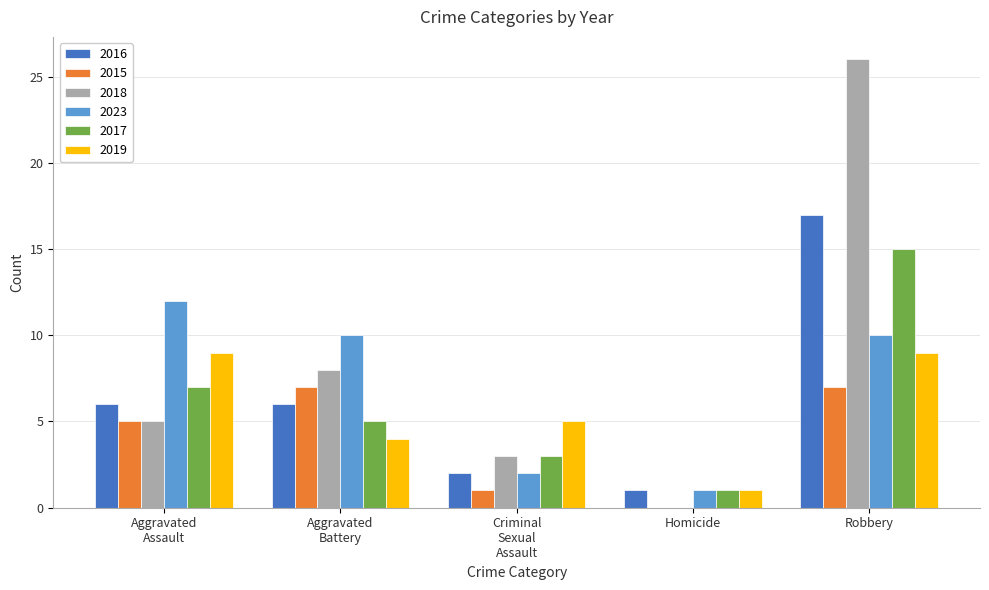

What is the sum of all 2016 values?

32